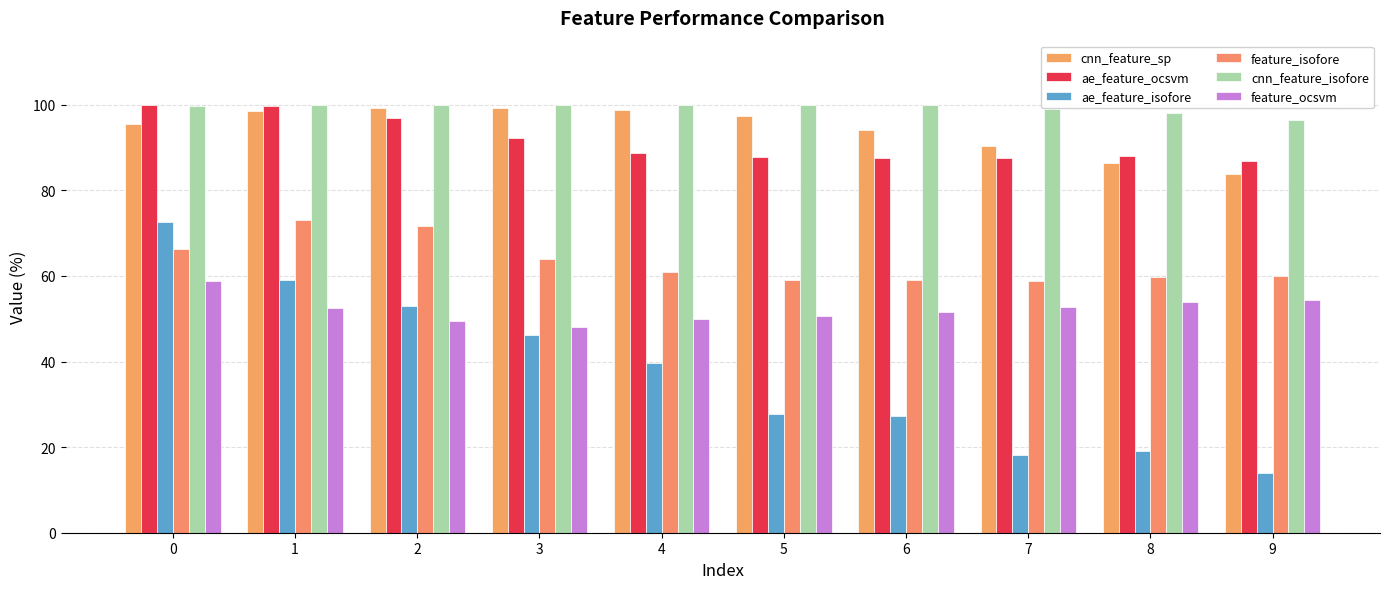

The value of ae_feature_ocsvm at 9 is 86.9. True or false?

True